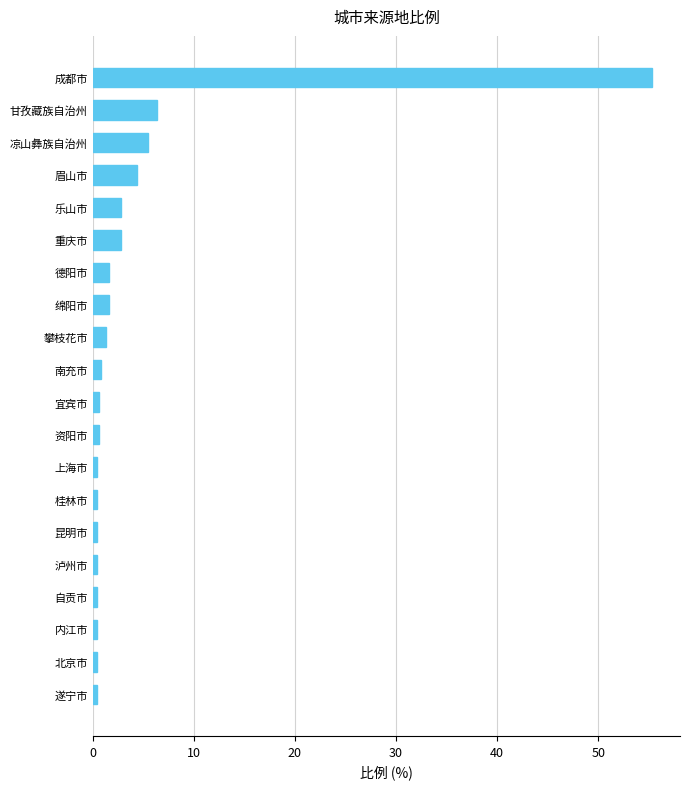

The chart shows a value of 9.4 at 凉山彝族自治州. True or false?

False